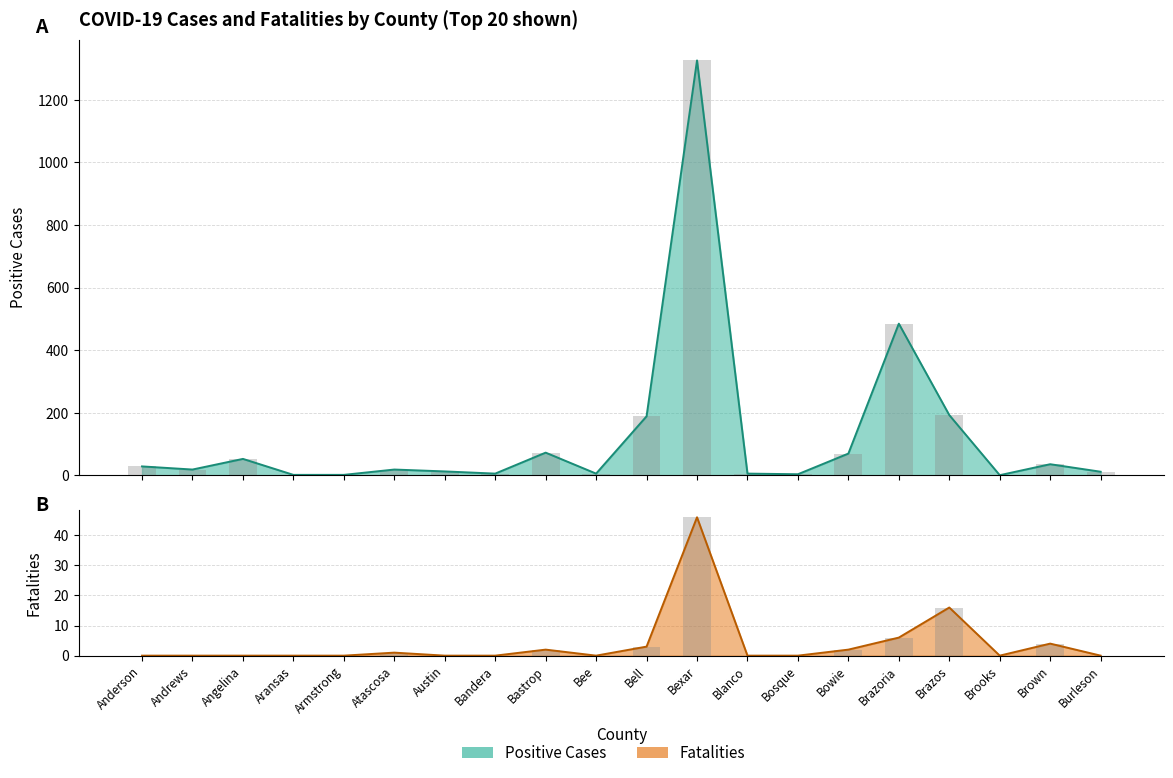

What is the lowest value of the Positive series?

1